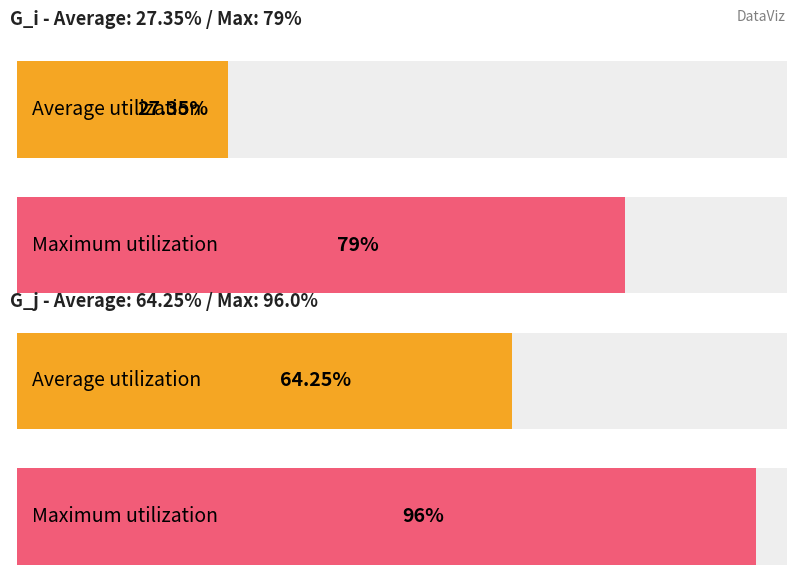

Rank the series at 63 from highest to lowest value.

G_j, G_i